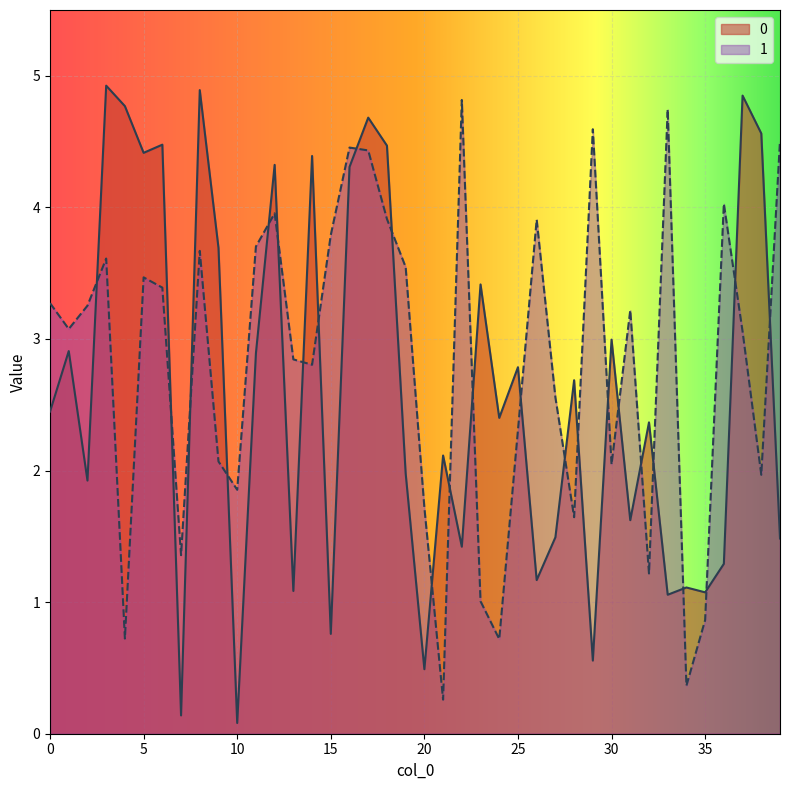

Between which two adjacent categories do 1 and 0 first intersect?

2 and 3